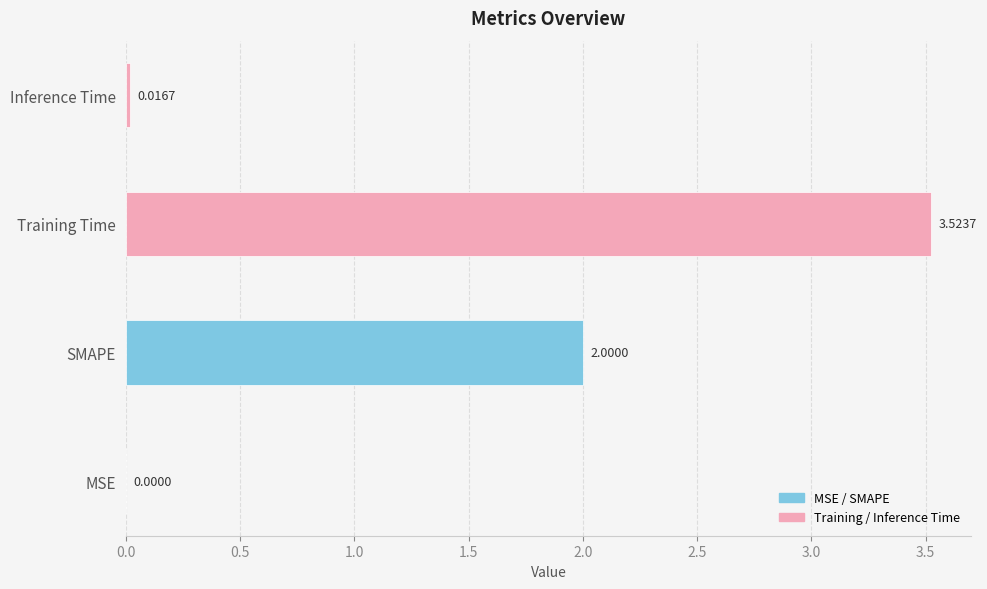

Between MSE and Training Time, which is larger?

Training Time